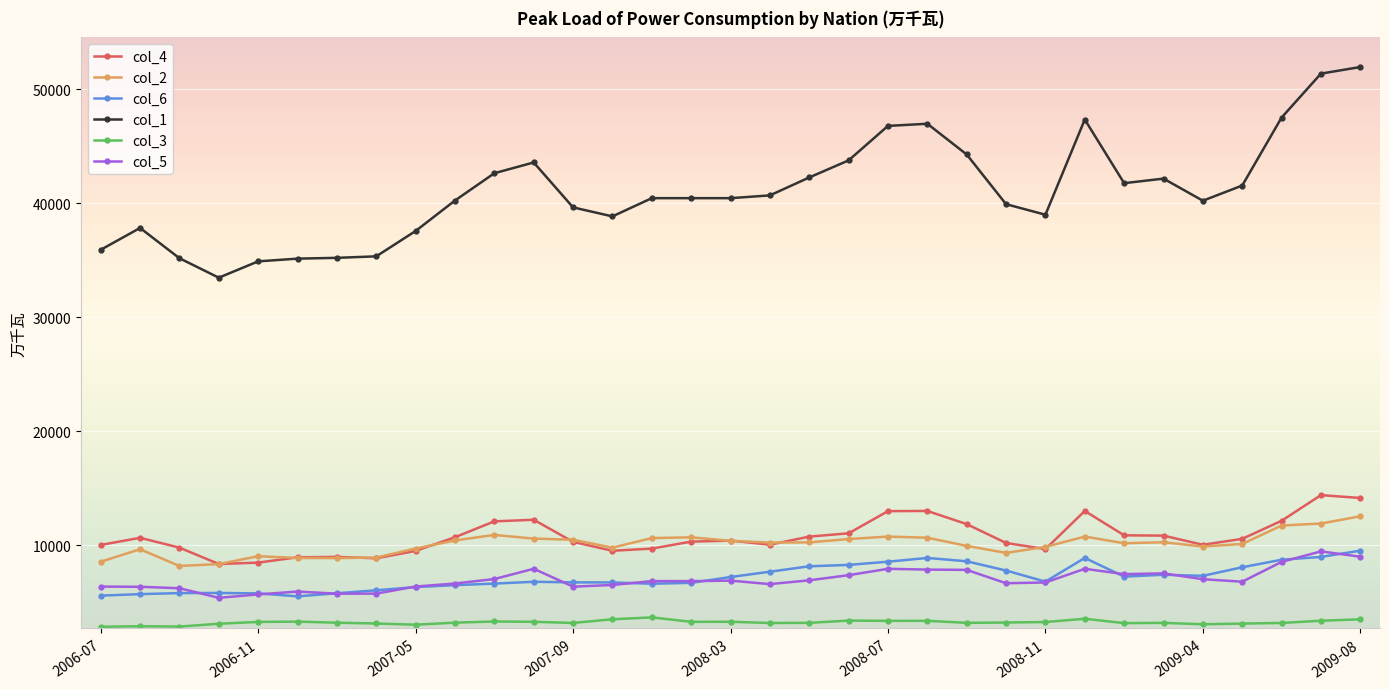

Which series has the largest total across all categories?

col_1